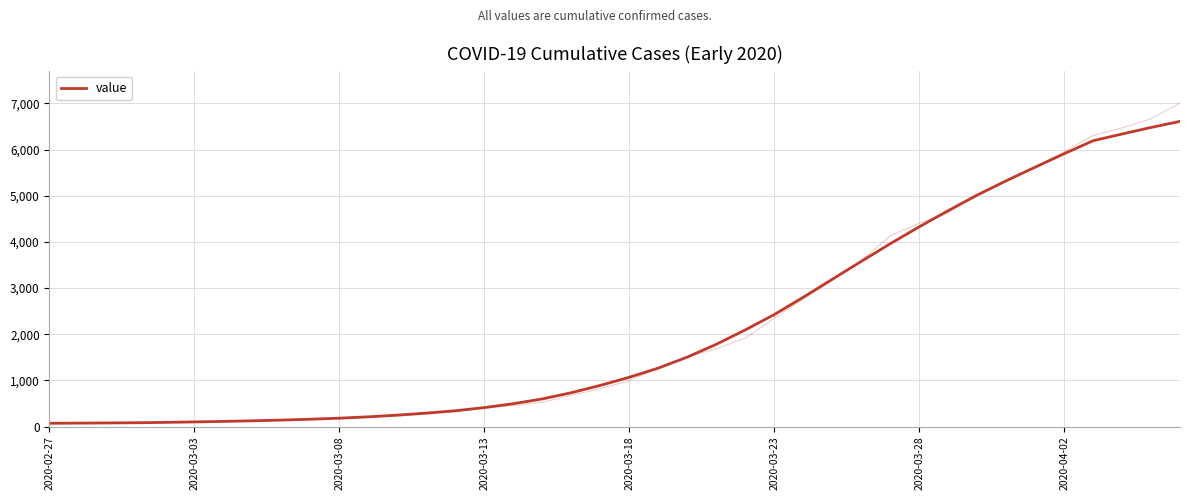

What is the value of the 27th point from the left?

2799.6